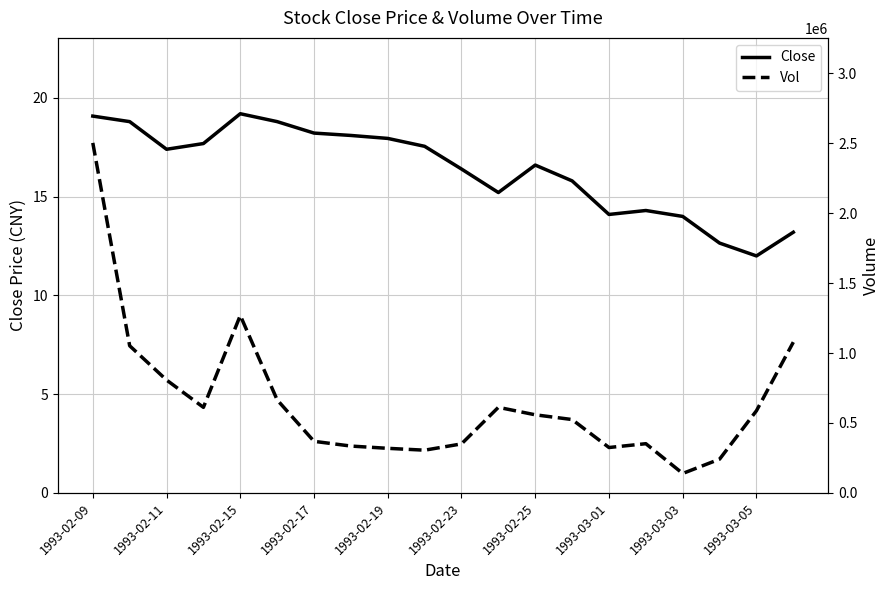

Where is the first local maximum for Close?

1993-02-15